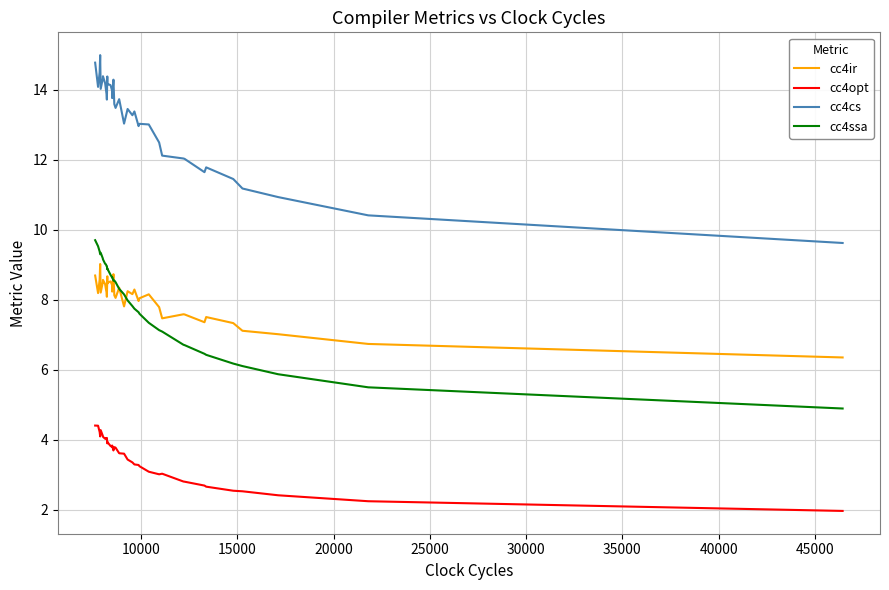

Rank the series by their maximum value, from lowest to highest.

cc4opt, cc4ir, cc4ssa, cc4cs